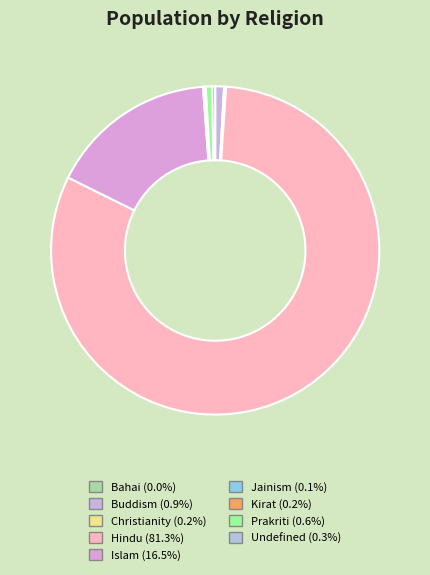

Which slice represents more than half of the pie?

Hindu